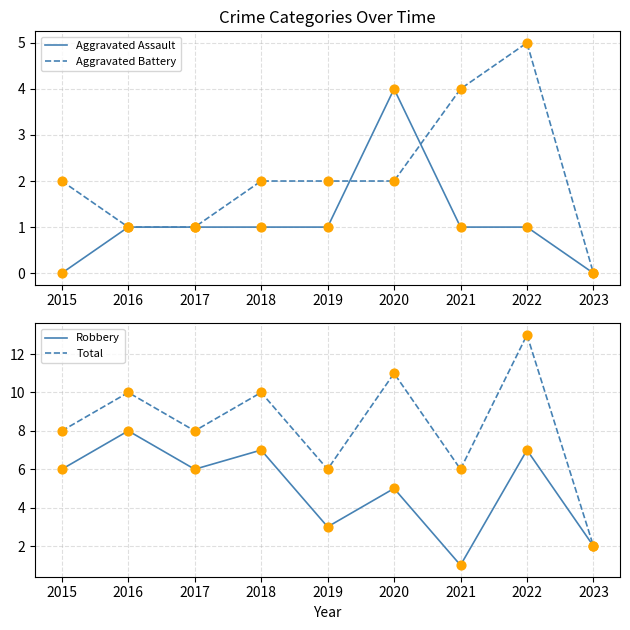

Is the value of Total at 2022 greater than the value of Aggravated Battery at 2018?

Yes